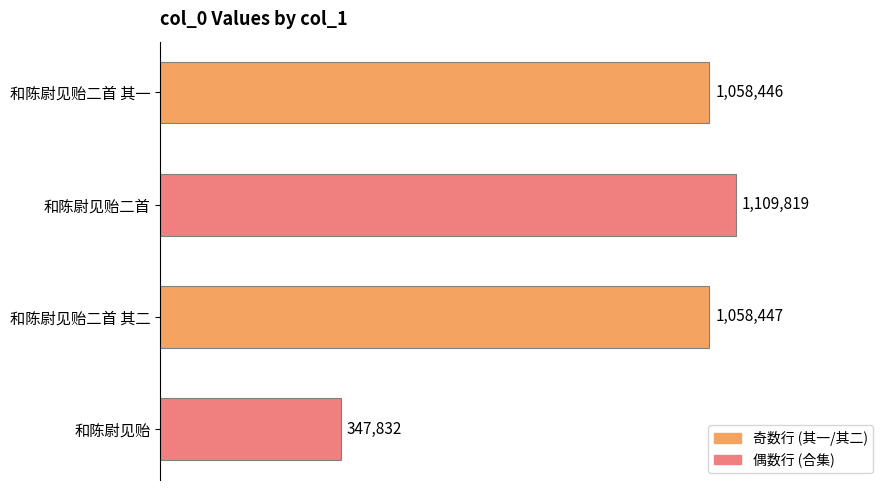

How many data points does each series have?

4